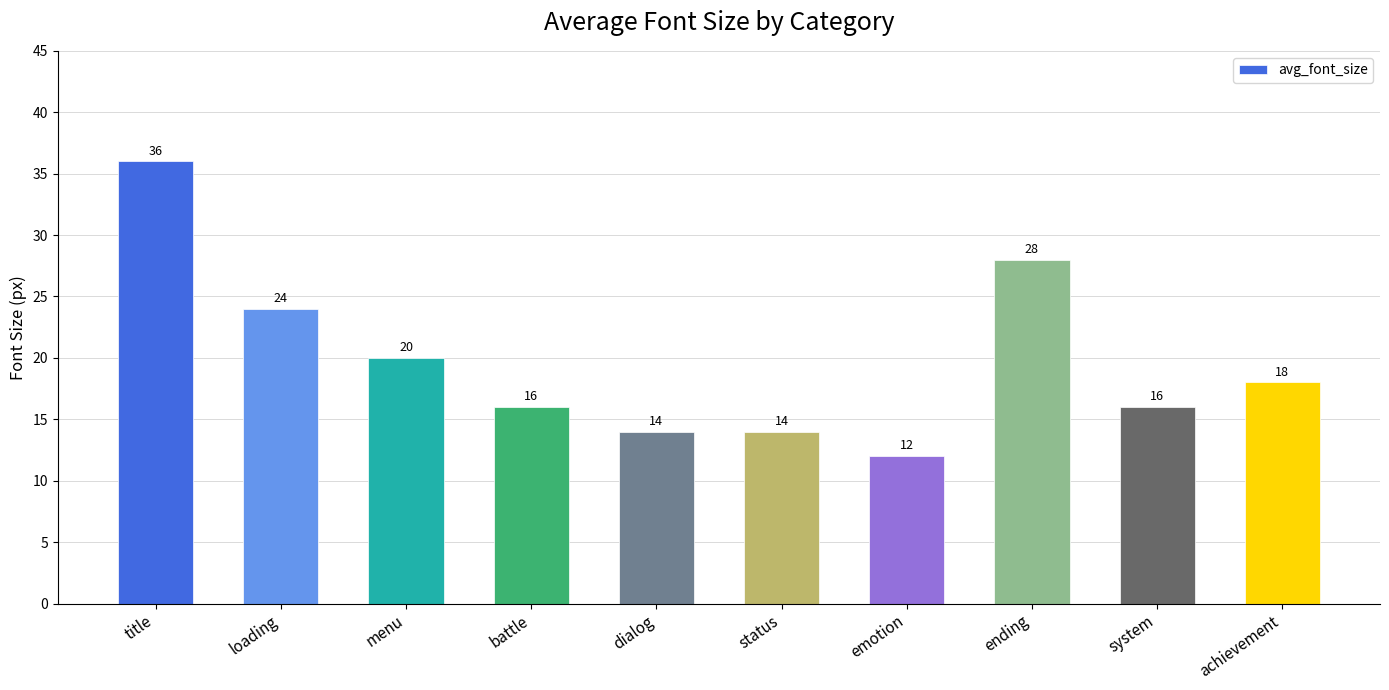

What is the ratio of the value at achievement to the value at system?

1.1